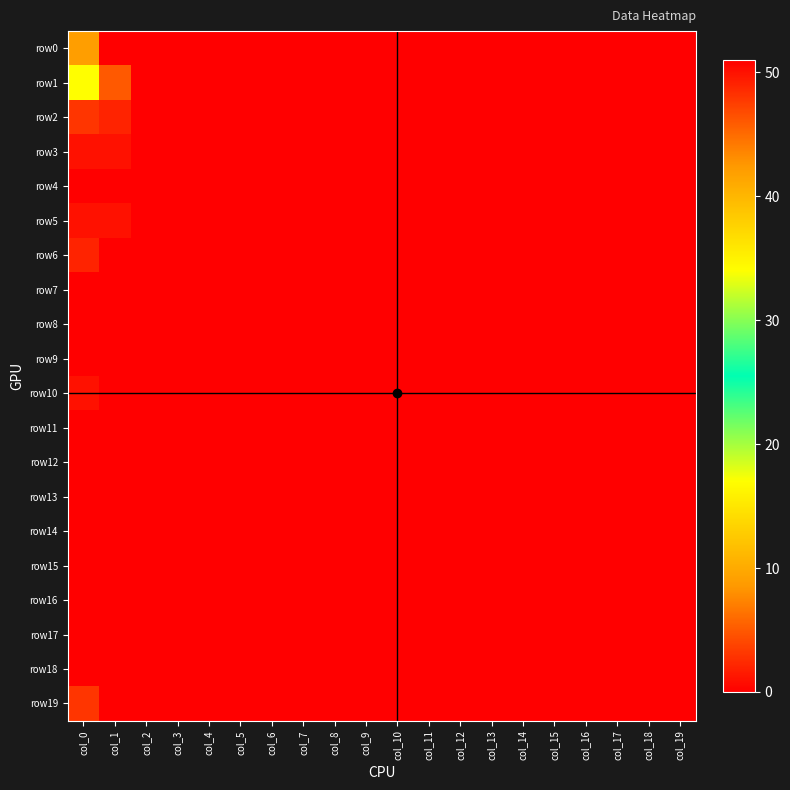

At how many categories does at least one series exceed 44?

1